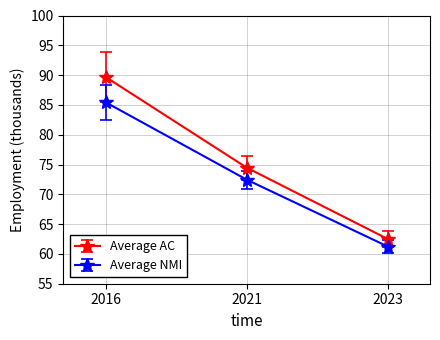

Does the chart display data point markers on the line(s)?

Yes